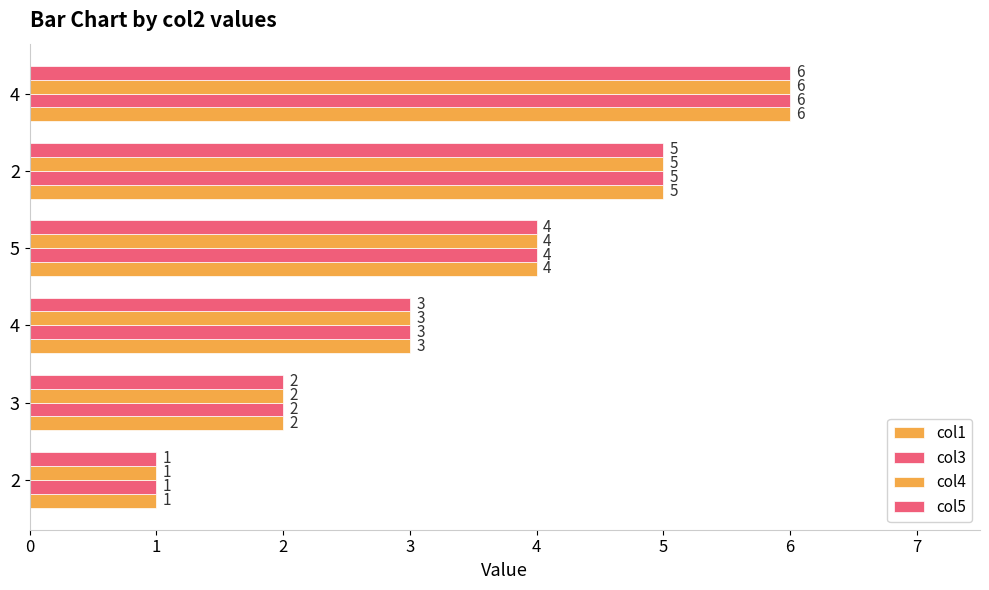

How many data points in col3 are less than 4?

3